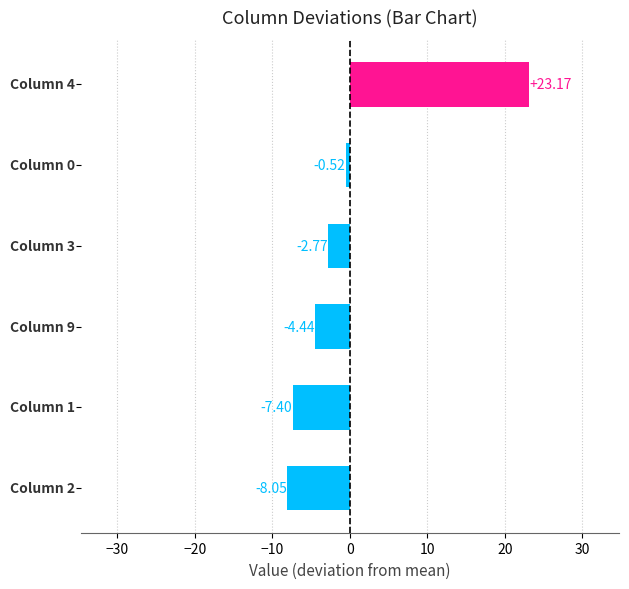

How many data points does each series have?

6